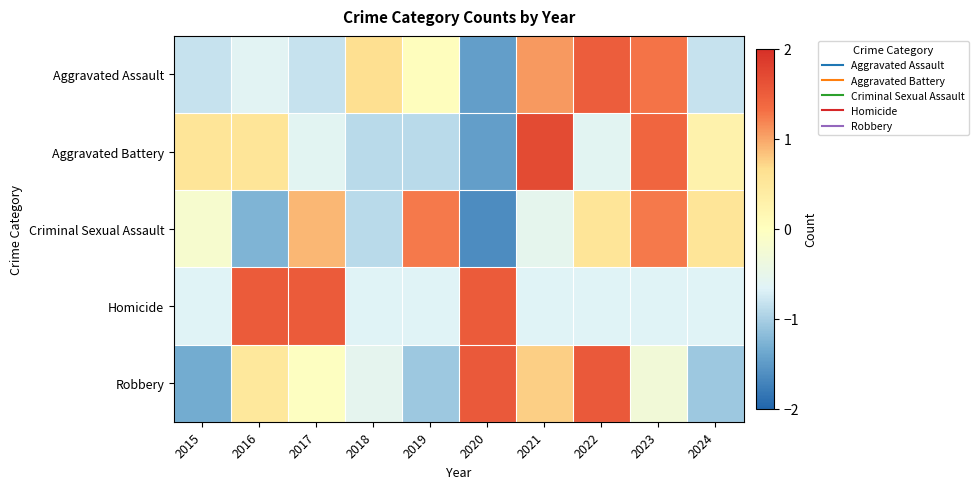

What is the total value across all series at 2020?

-1.5